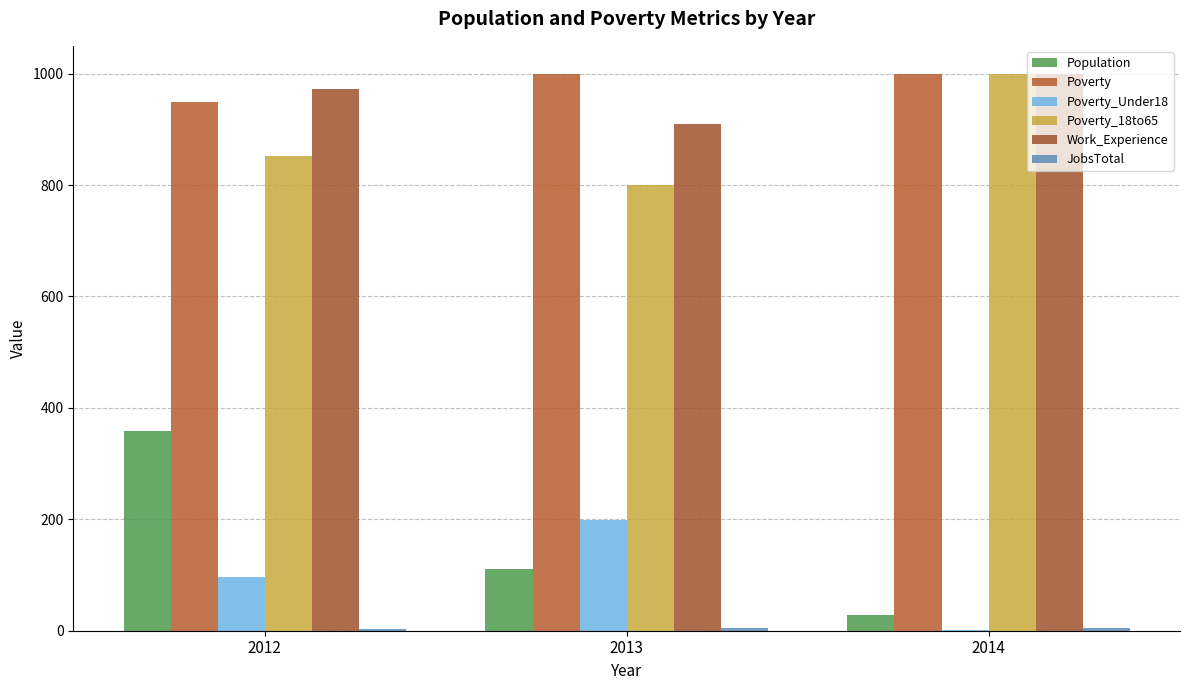

What is the maximum value shown in the chart?

1000